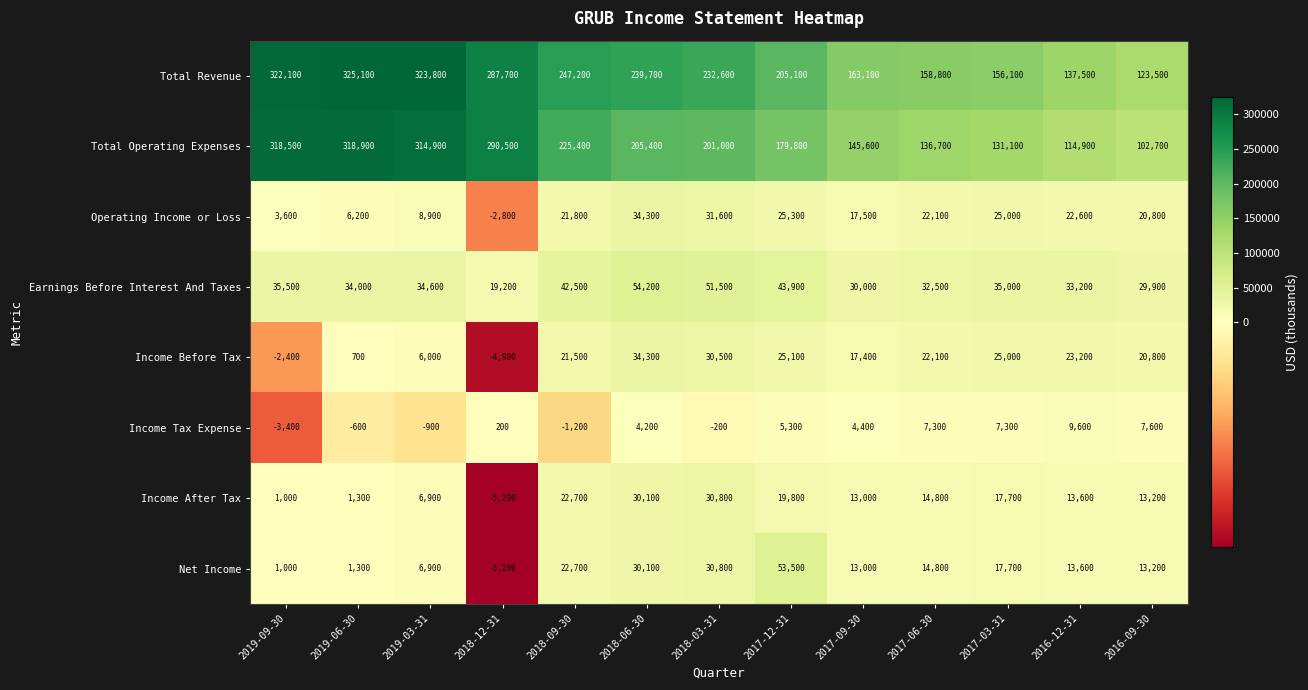

Which series has the largest range (max minus min)?

Total Operating Expenses